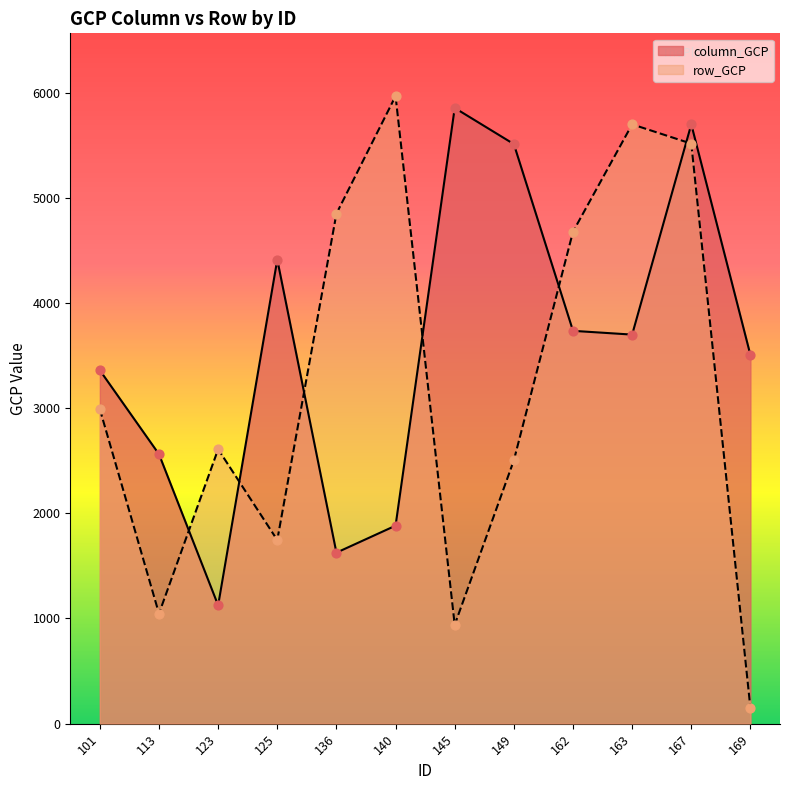

What are all the series names shown in the legend?

column_GCP, row_GCP